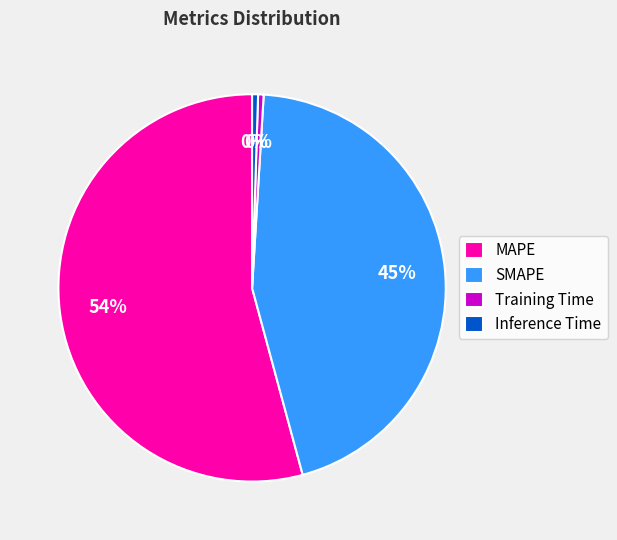

What is the largest slice in the pie chart?

MAPE